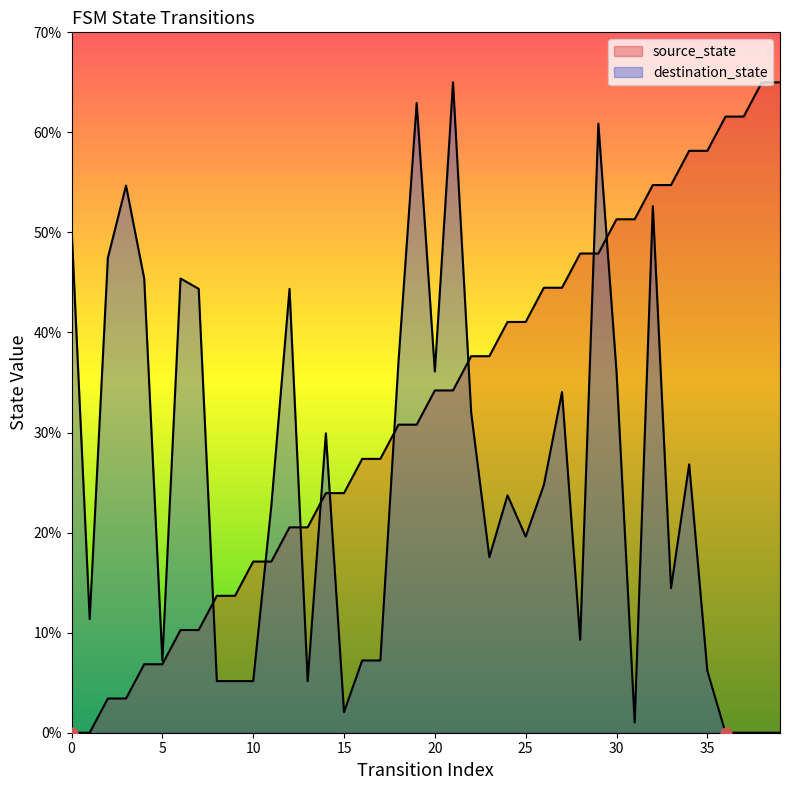

Which series has the largest total across all categories?

source_state